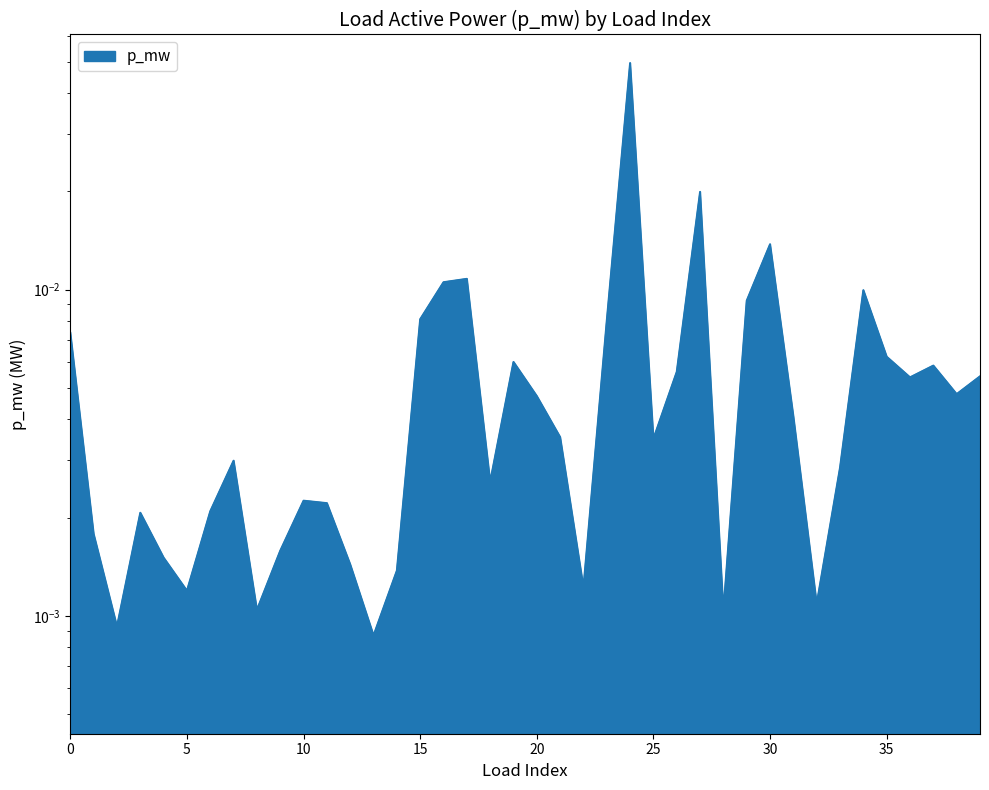

Which category has the lowest value across all series?

13